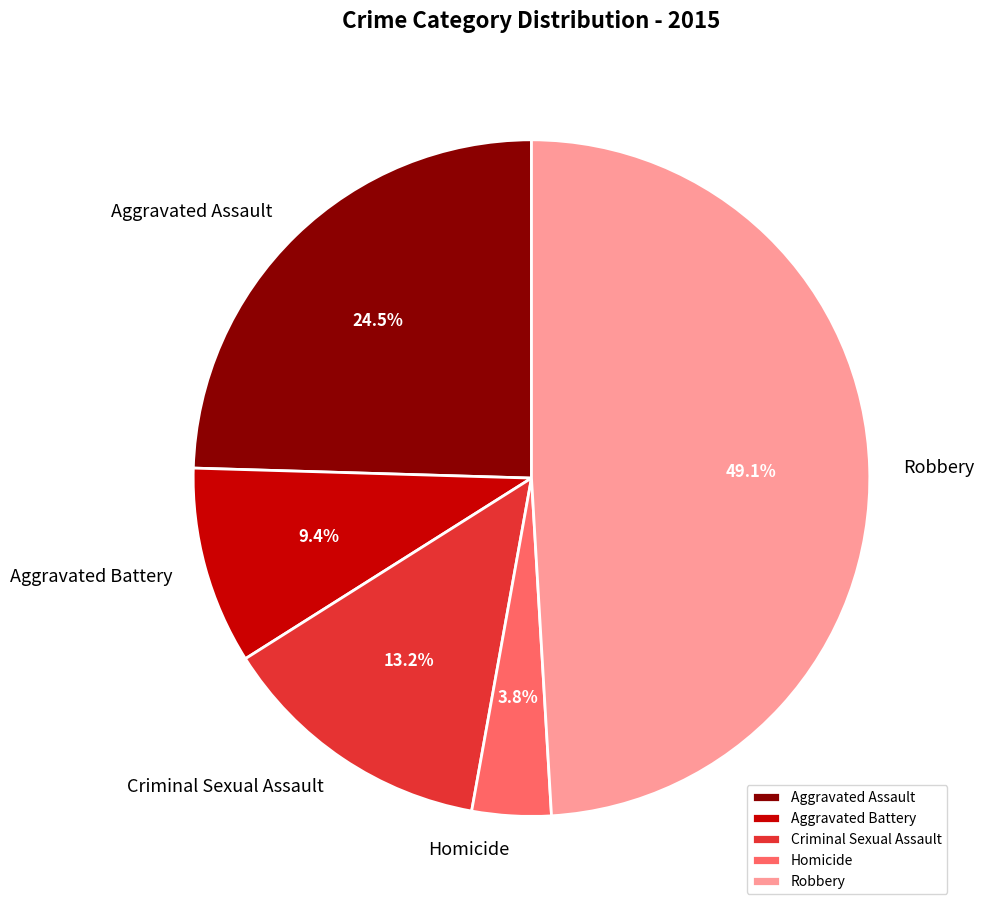

True or false: Criminal Sexual Assault accounts for 4% of the total.

False